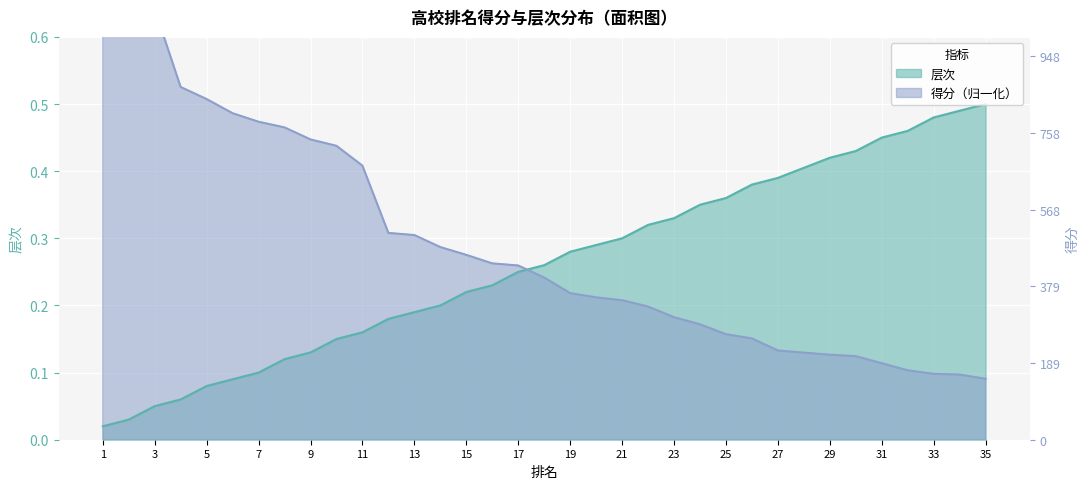

What is the average value of the 层次 series?

0.3